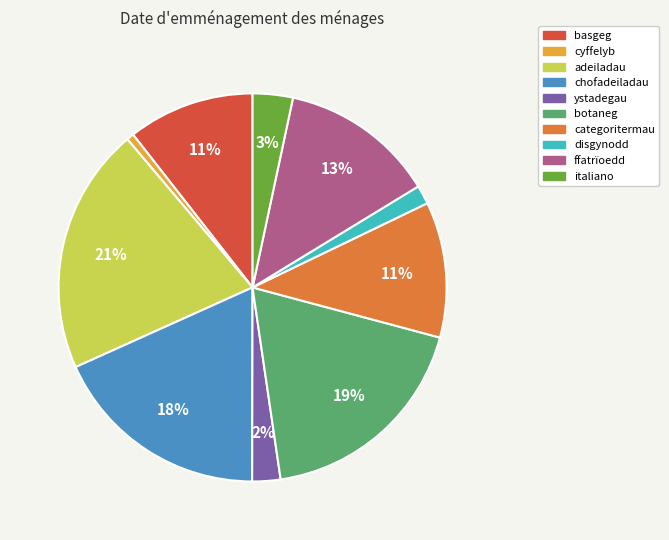

Do italiano and categoritermau together represent more than half of the pie?

No